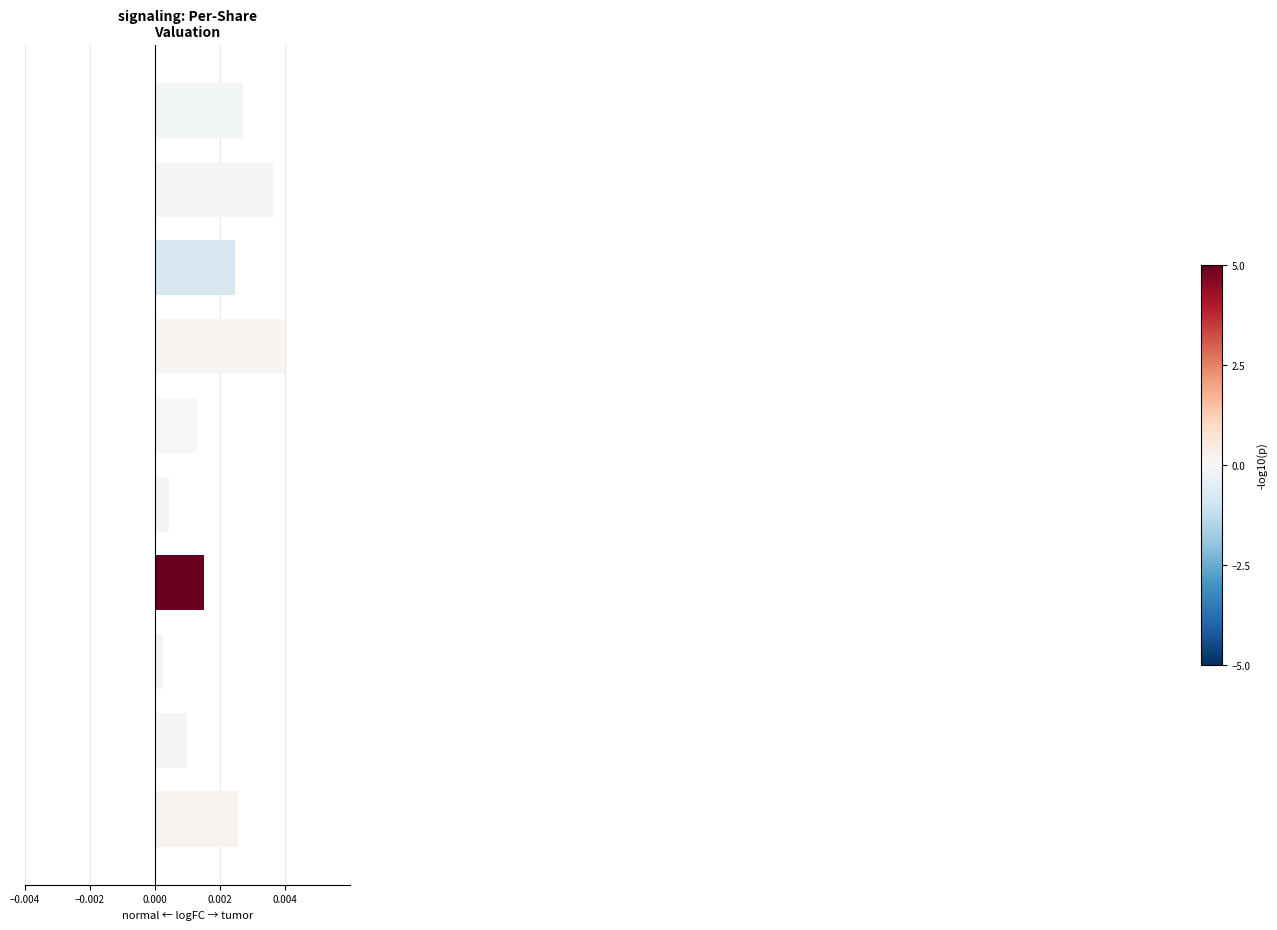

How many series are shown in this chart?

1